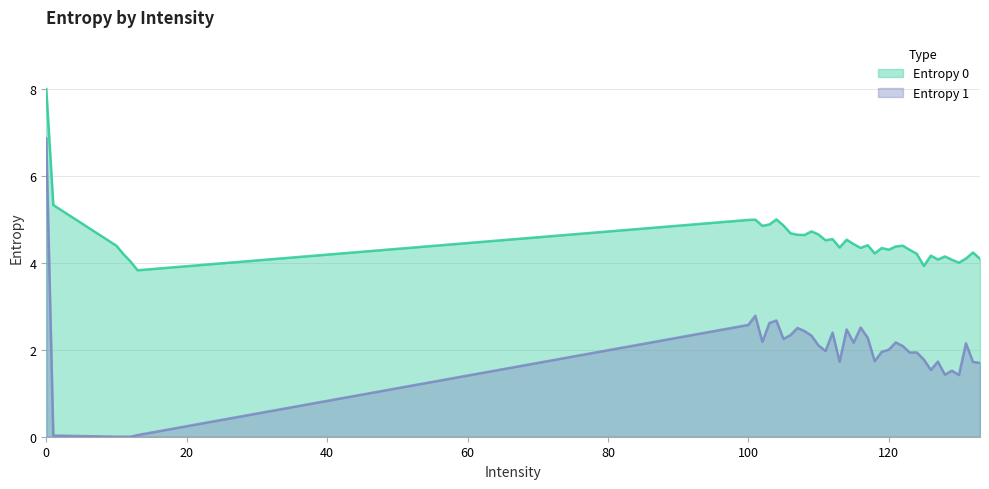

How many values in the Entropy 0 series exceed 4?

38